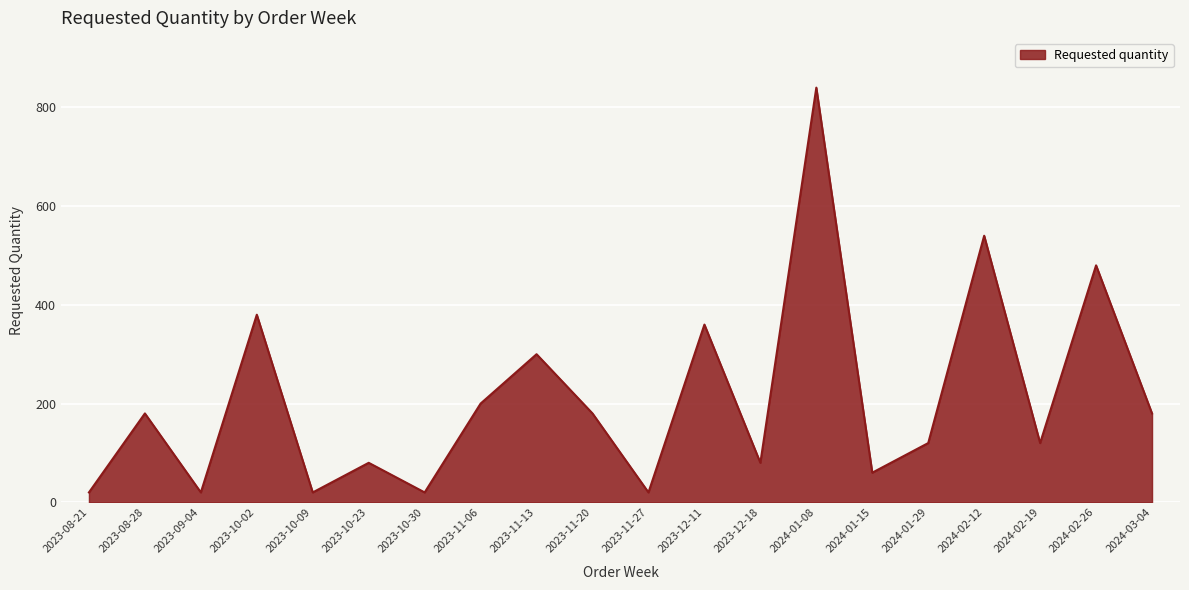

Which has a higher value, 2023-08-21 or 2024-01-08?

2024-01-08